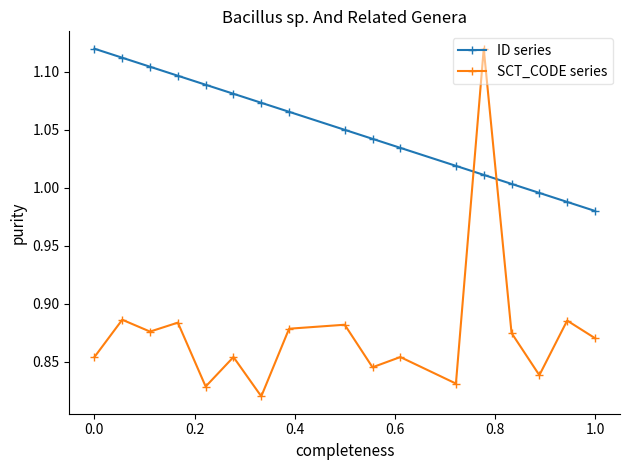

At how many categories does at least one series exceed 0?

17